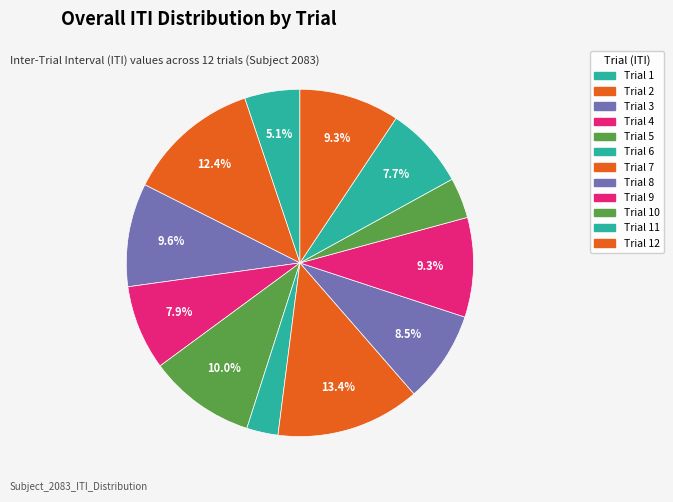

Rank the categories by value from highest to lowest.

Trial 7, Trial 2, Trial 5, Trial 3, Trial 12, Trial 9, Trial 8, Trial 4, Trial 11, Trial 1, Trial 10, Trial 6